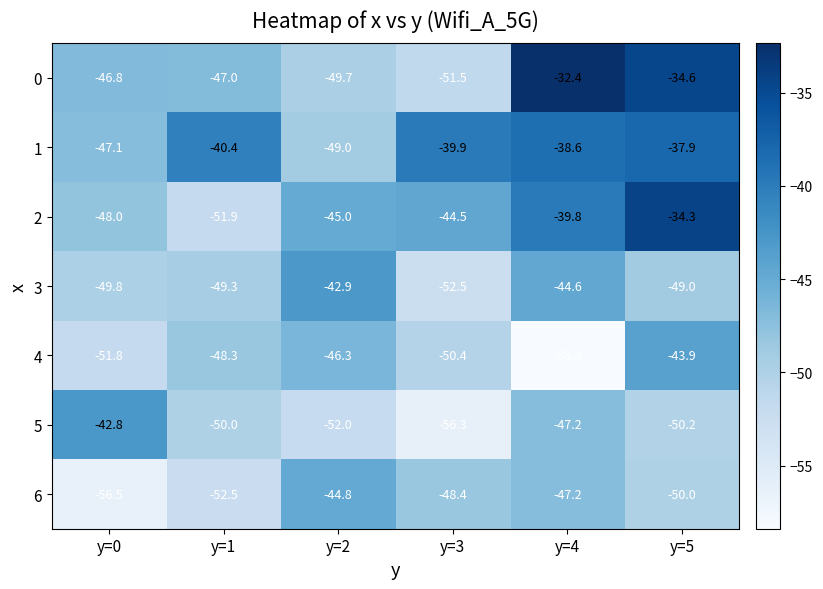

True or false: 0 has a value of -51.5 at y=3.

True